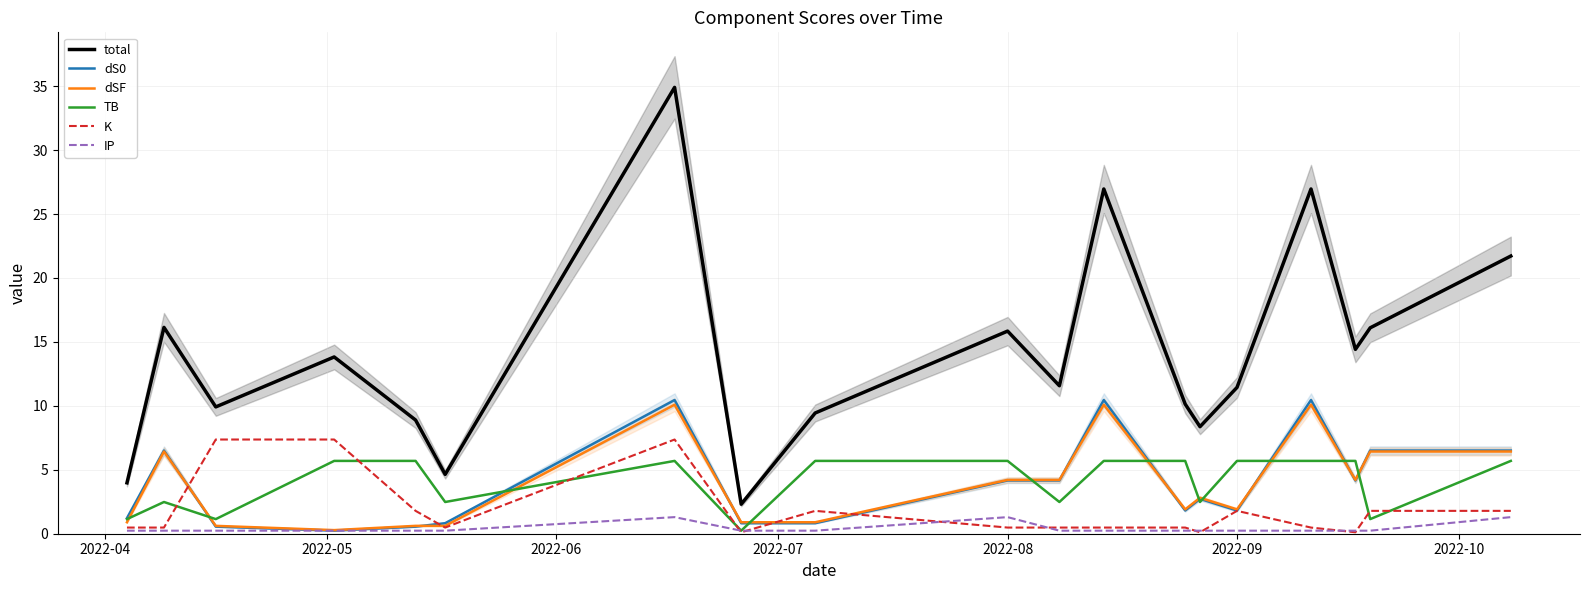

What is the highest value of the TB series?

5.7